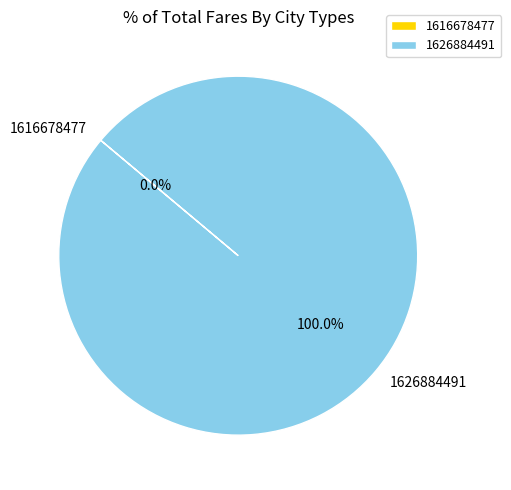

Between 1616678477 and 1626884491, which is larger?

1626884491